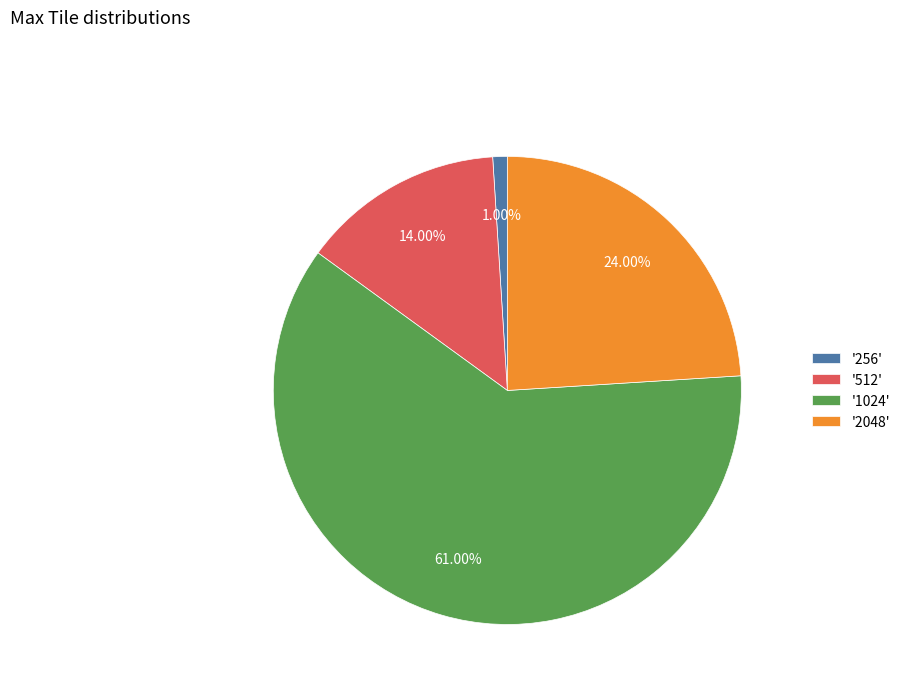

How many segments does this pie chart have?

4